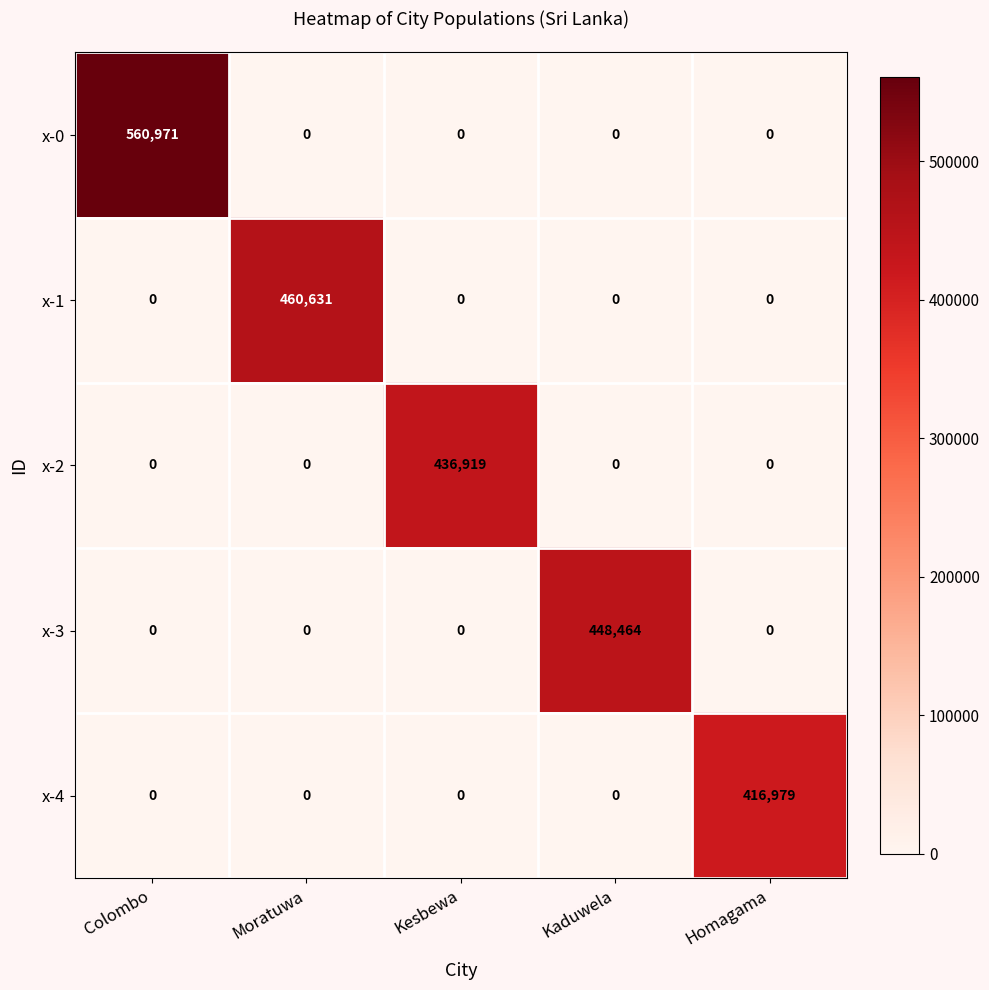

Rank the series by their maximum value, from highest to lowest.

x-0, x-1, x-3, x-2, x-4